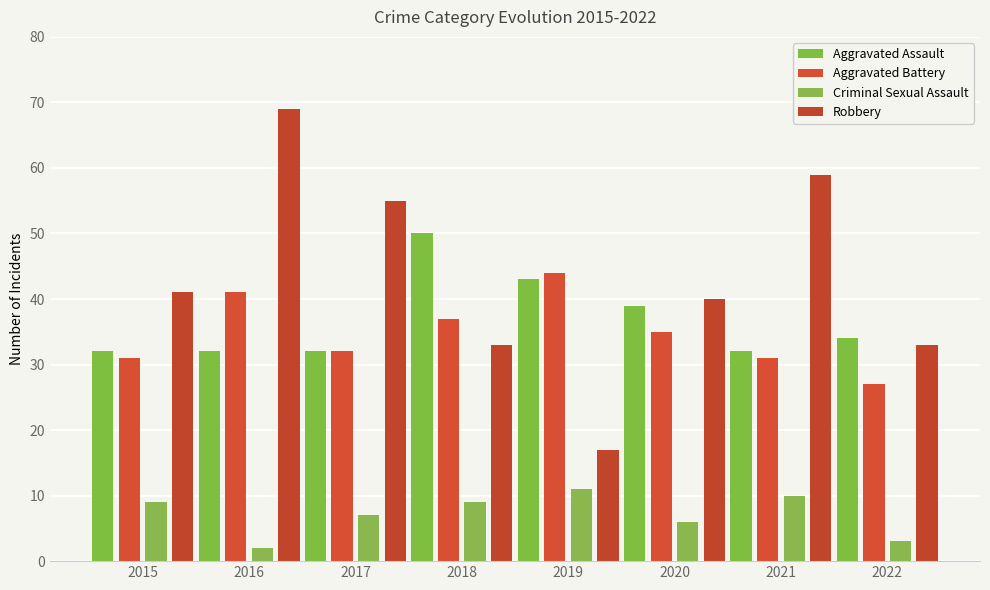

At which label is Criminal Sexual Assault closest to 6?

2020